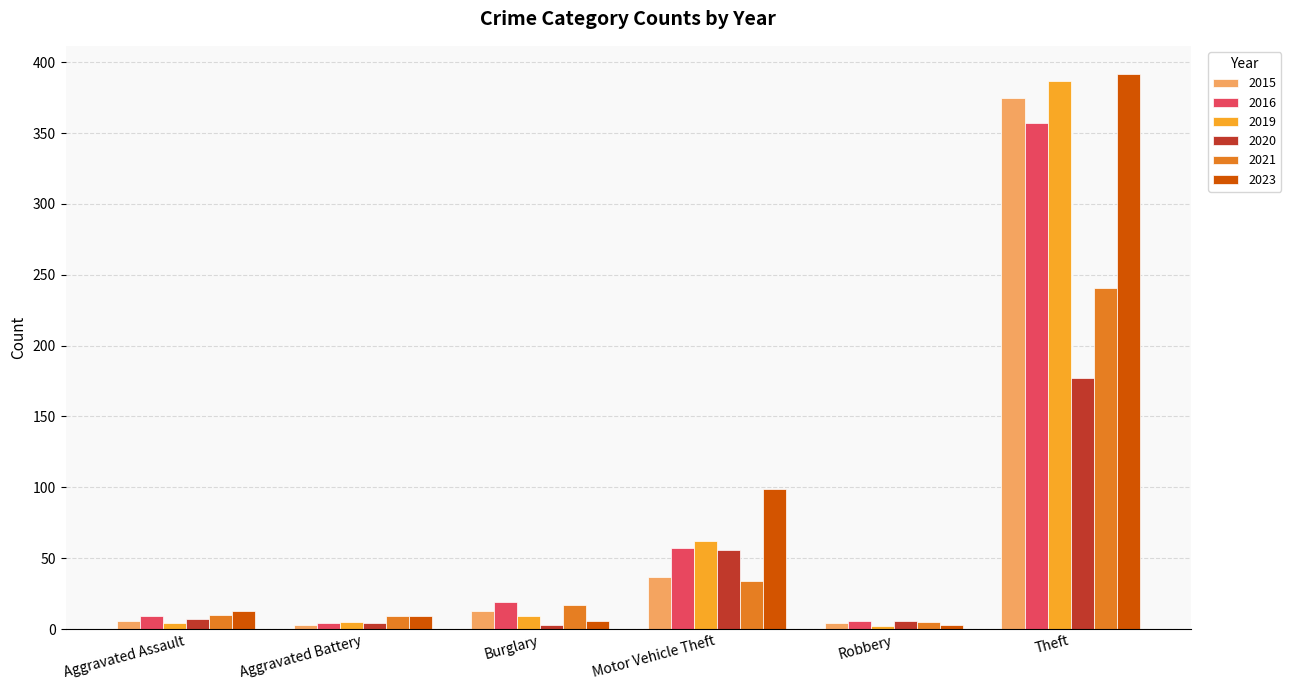

The value of 2019 at Burglary is 9. True or false?

True